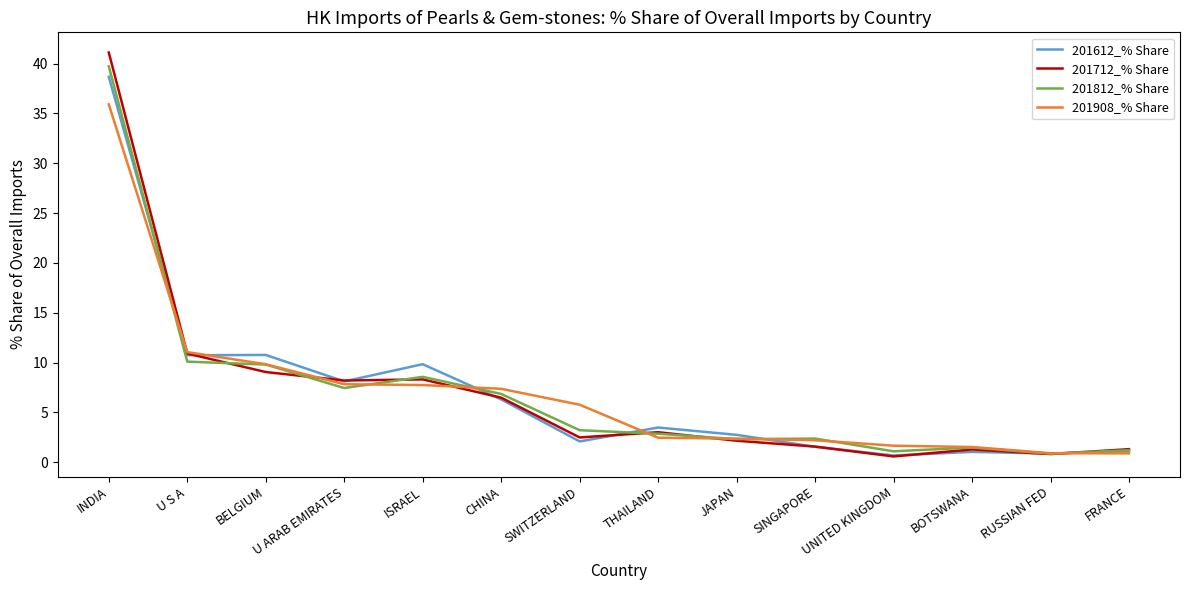

The value of 201712_% Share at JAPAN is 2.1. True or false?

True